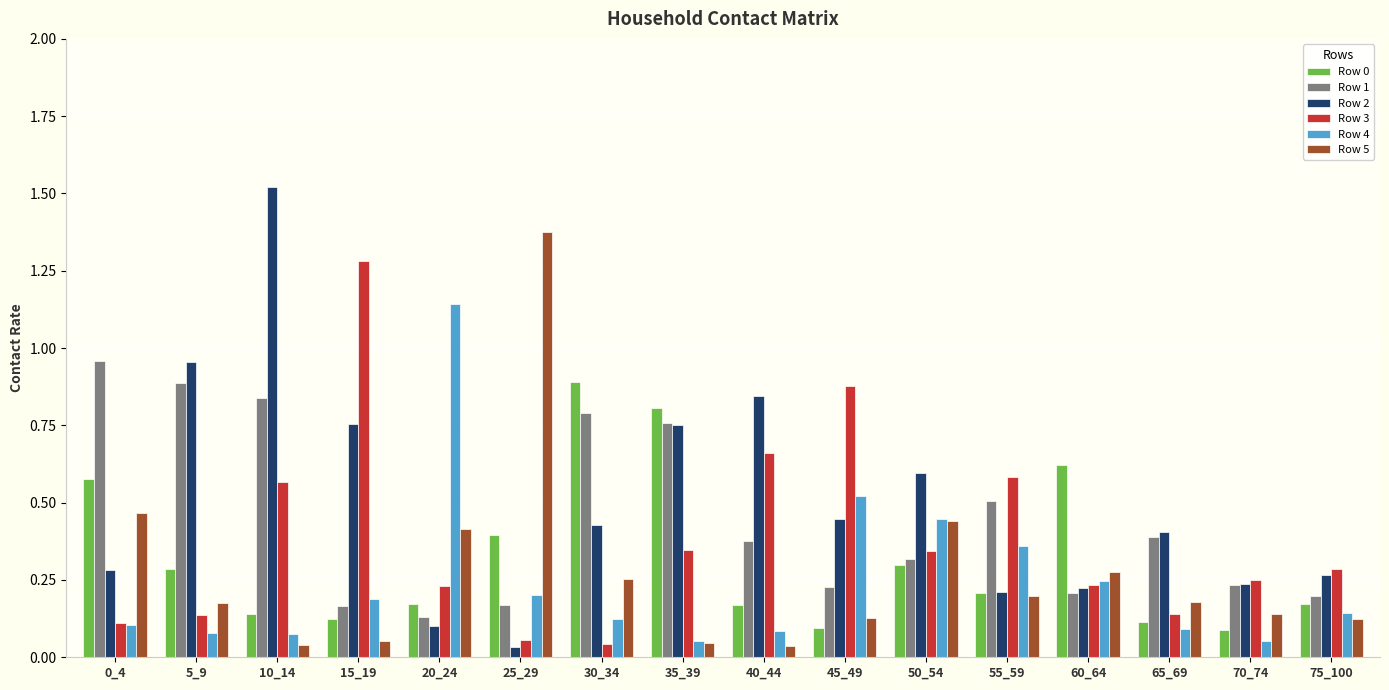

Which label corresponds to the largest value in the chart?

10_14